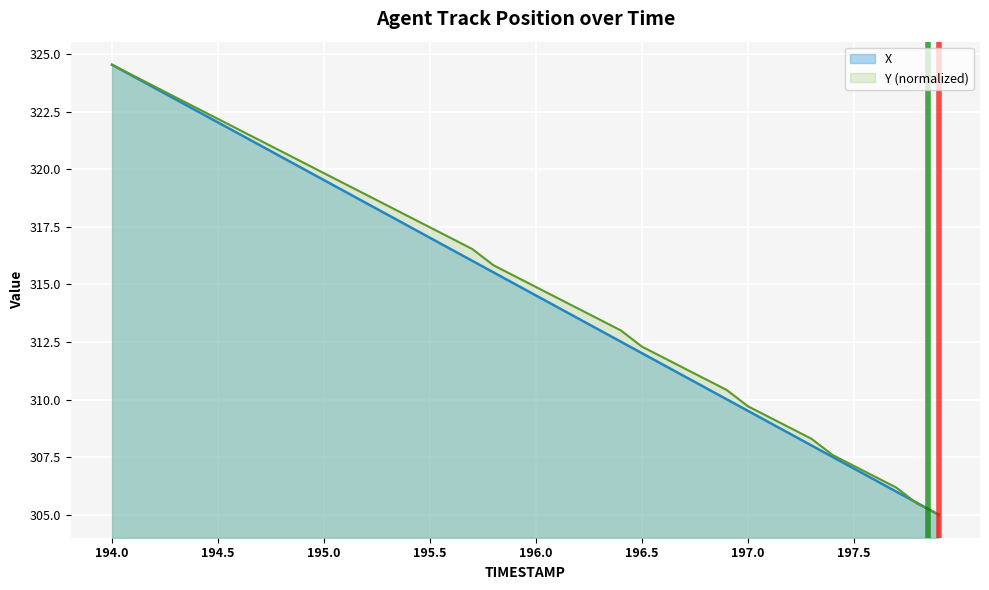

Where is X nearest to the value 314?

196.1